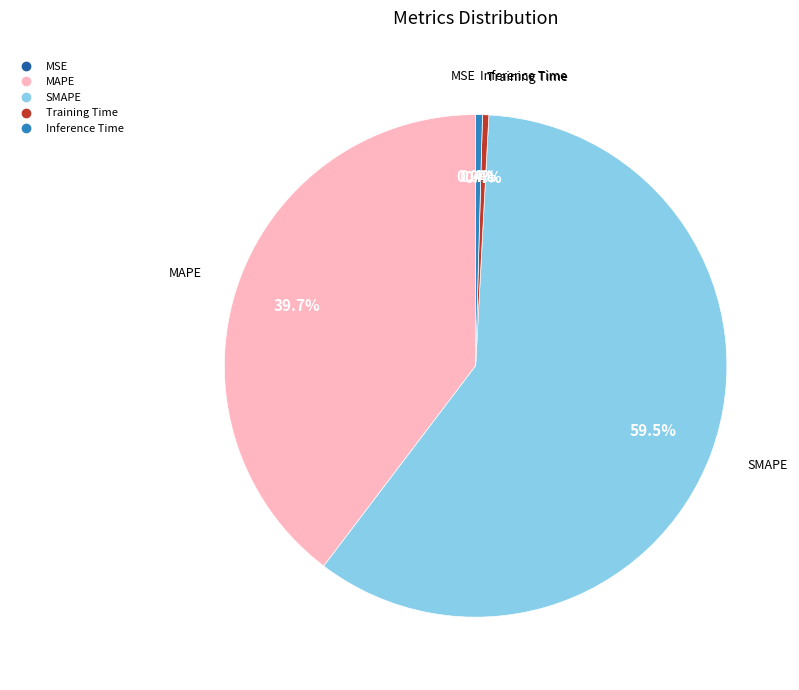

Is it true that Training Time is 13% of the pie?

False